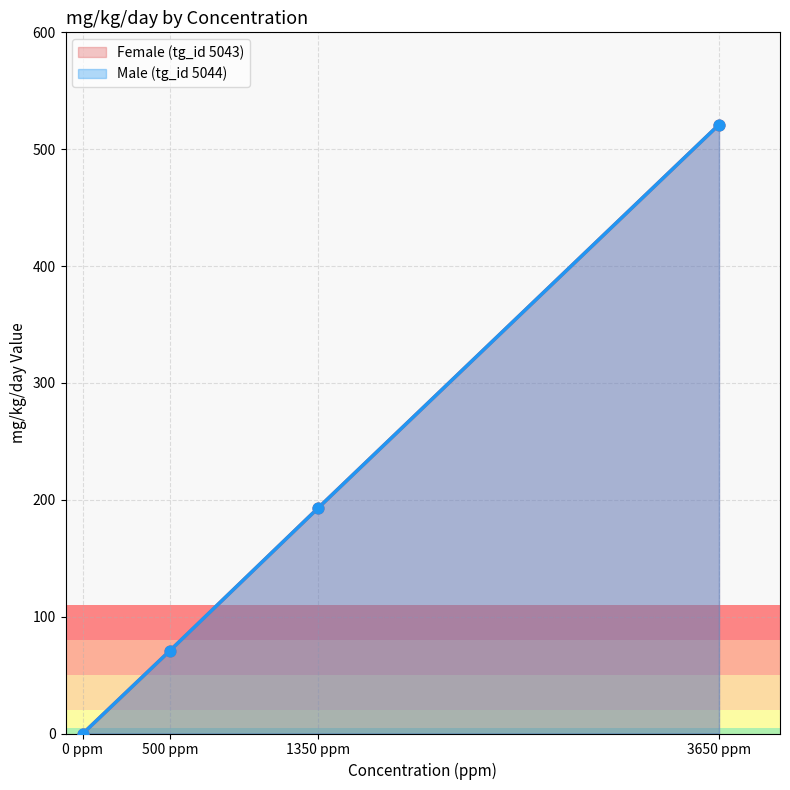

Is the value of Male (tg_id 5044) at 1350 ppm greater than the value of Female (tg_id 5043) at 0 ppm?

Yes